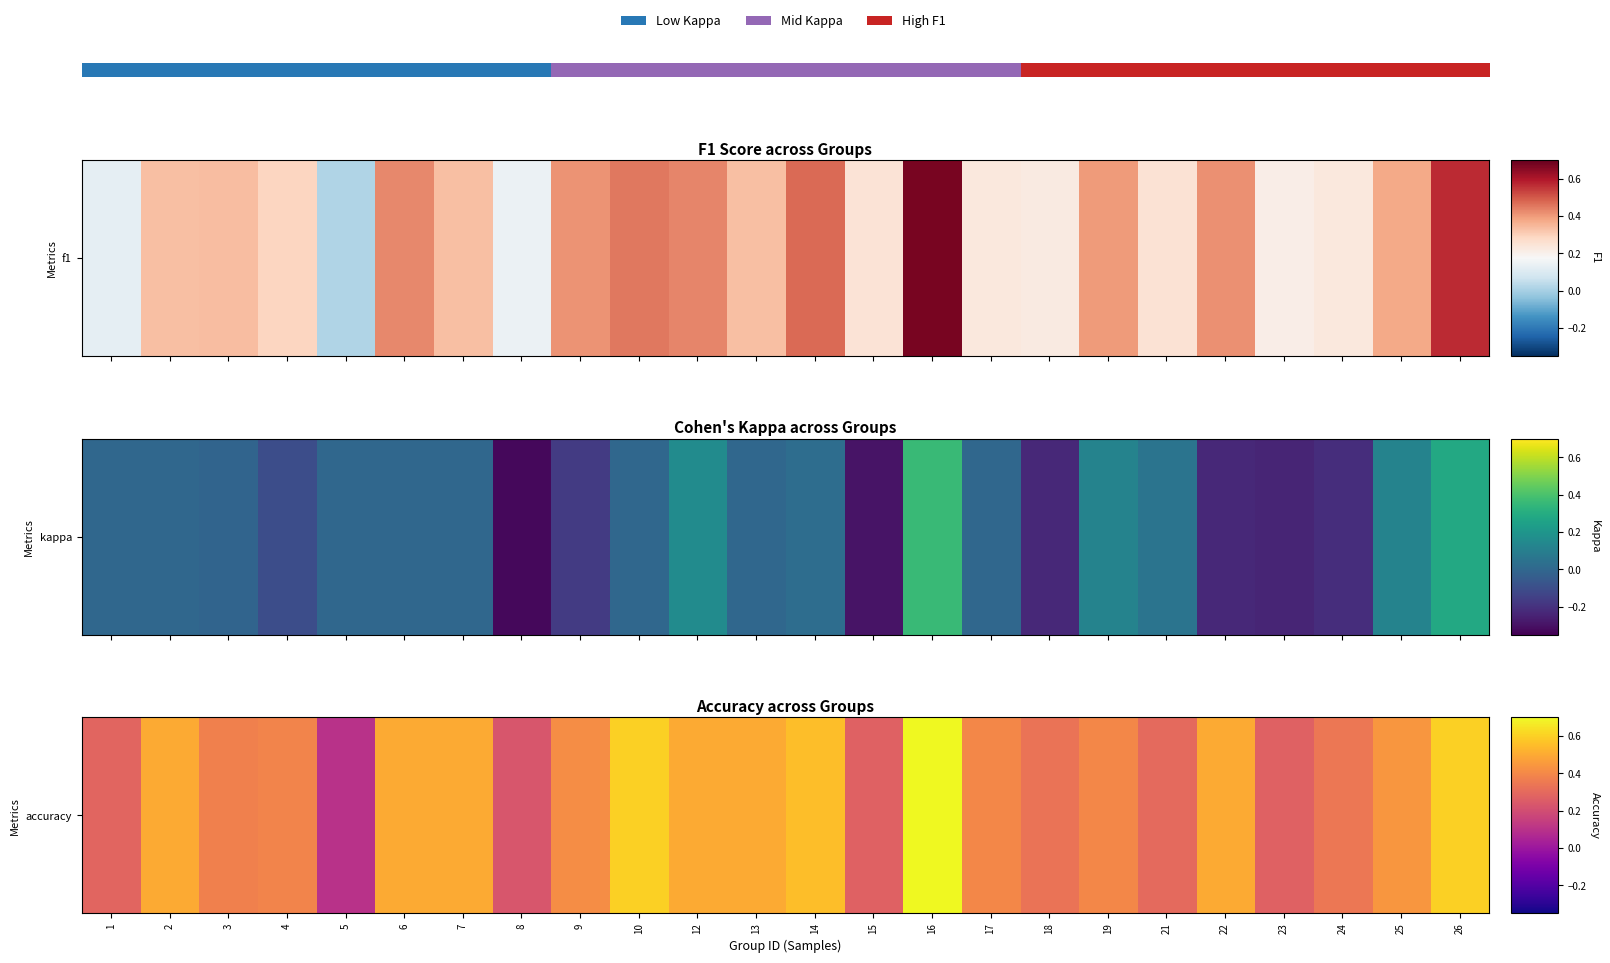

What is the sum of the values at 16 and 6?

1.2